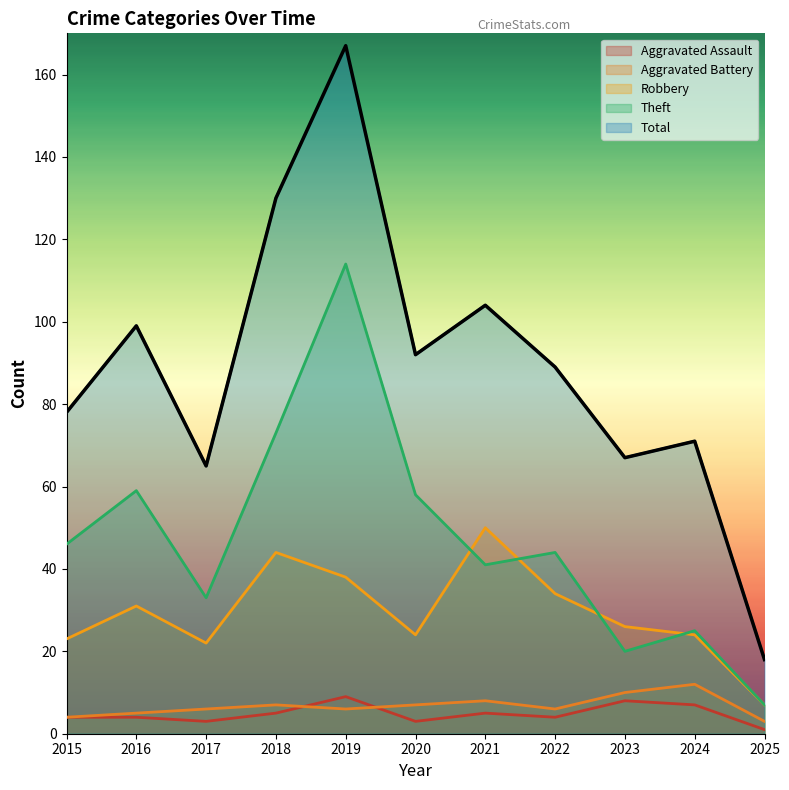

At how many categories does at least one series exceed 85?

6